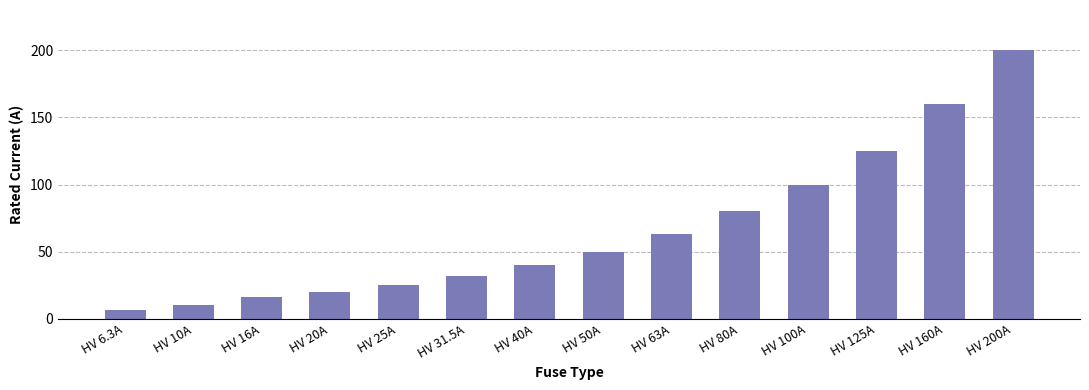

What is the approximate value at HV 6.3A?

6.3